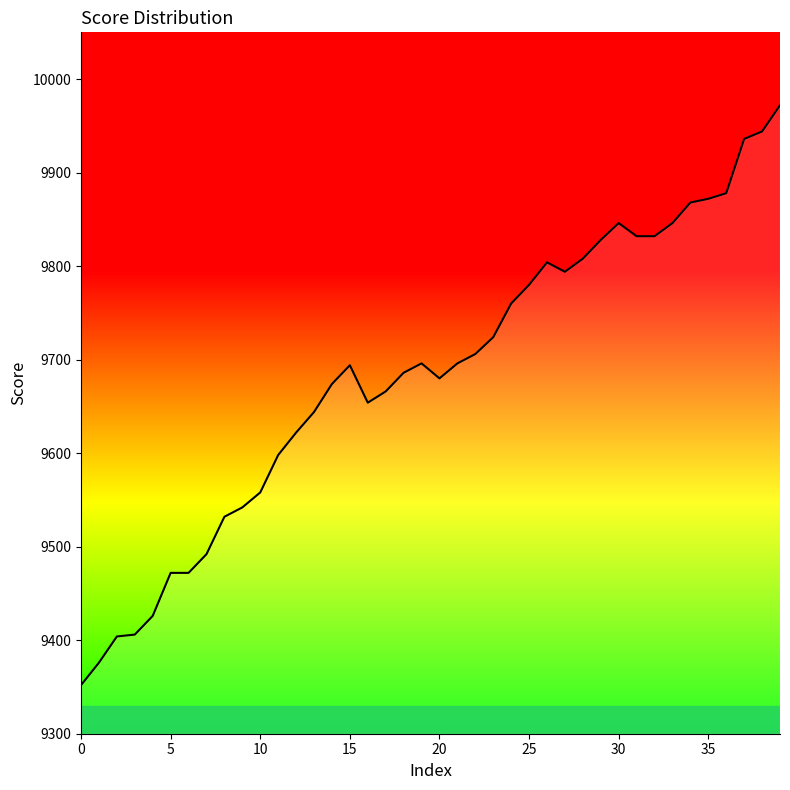

What is the maximum value shown in the chart?

9972